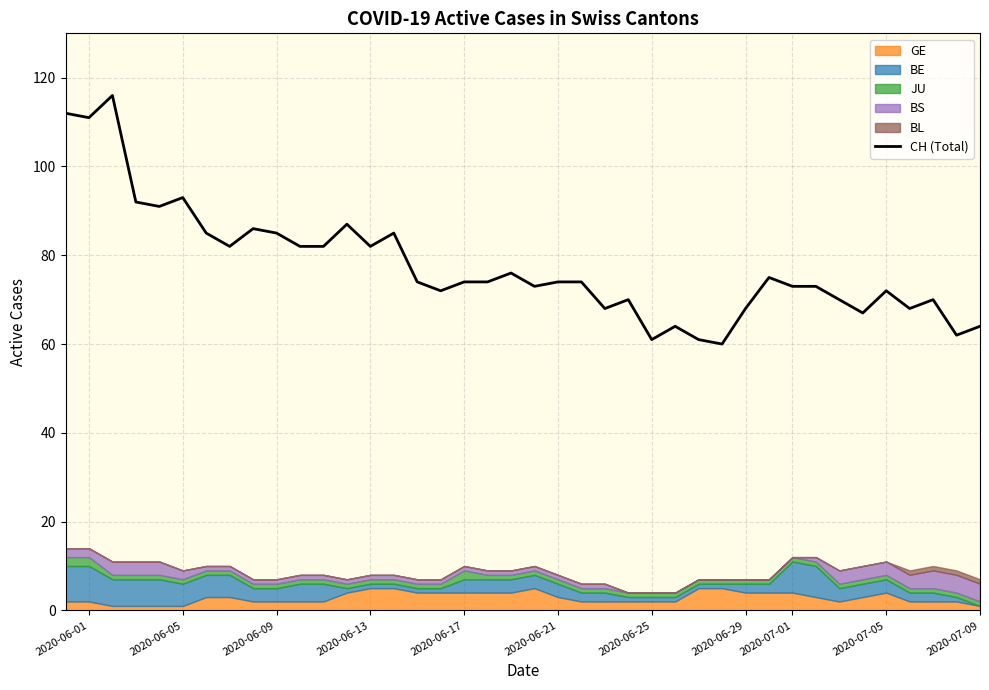

What is the difference between the maximum and minimum values in the BE series?

8